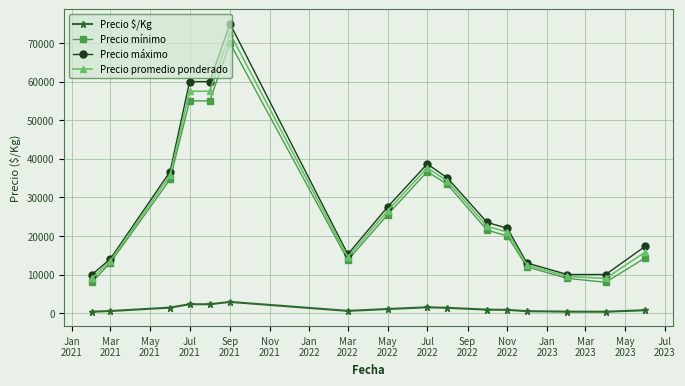

True or false: Precio mínimo and Precio $/Kg intersect in this chart.

False